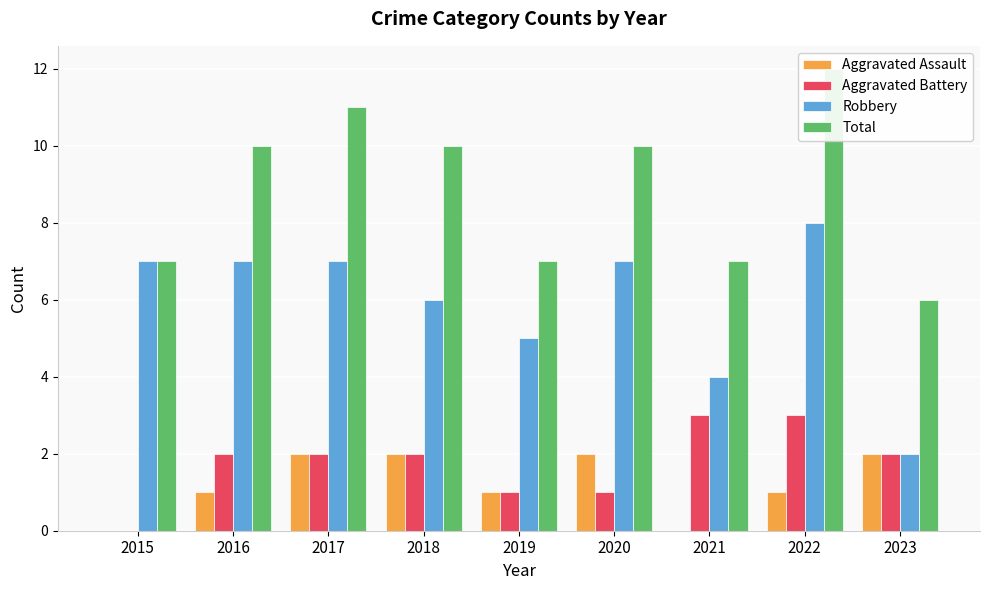

What is the sum of all Aggravated Battery values?

16